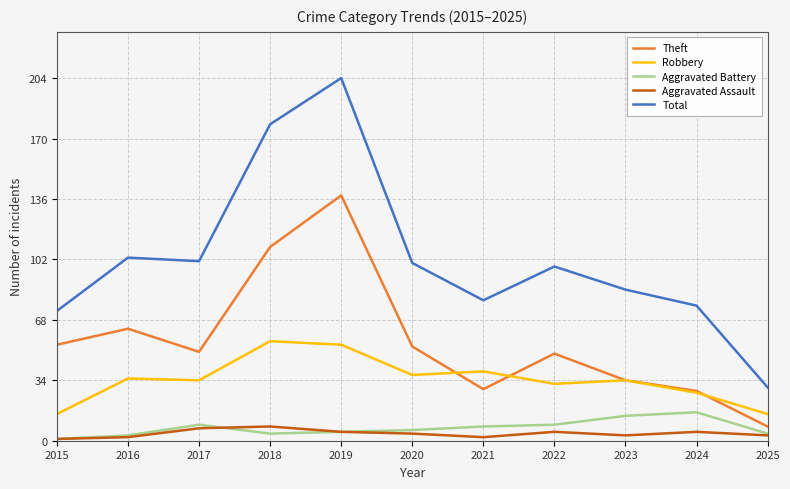

At which label does Theft reach its peak?

2019